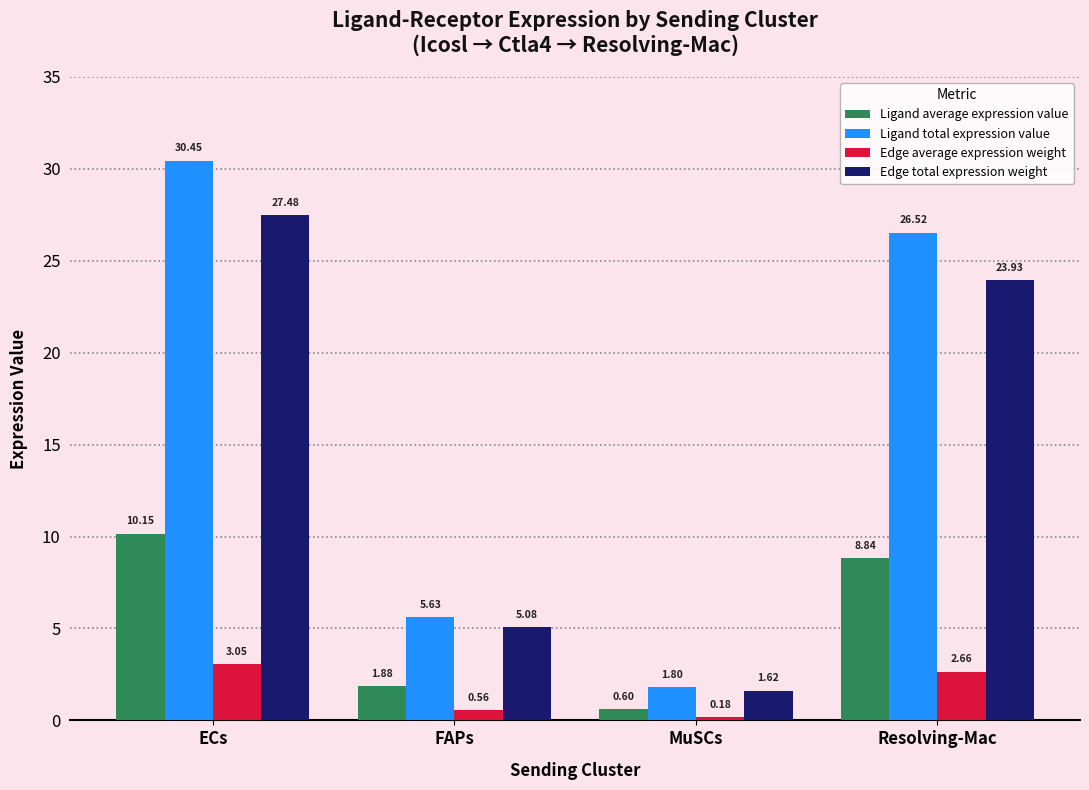

Which series changed the most between FAPs and Resolving-Mac?

Ligand total expression value